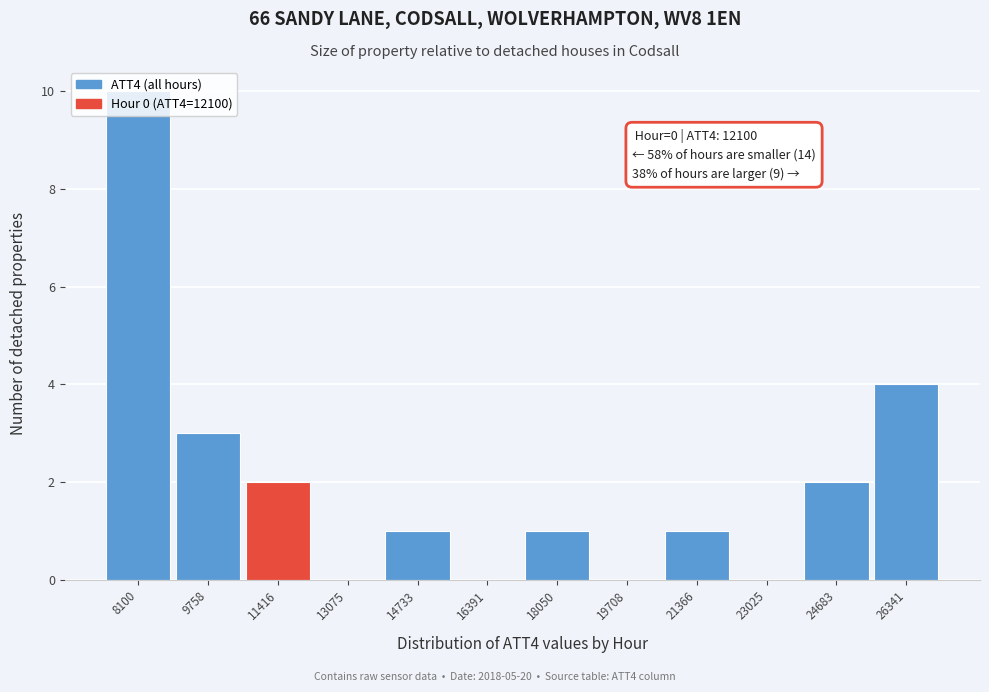

Where is the data nearest to the value 5?

26341